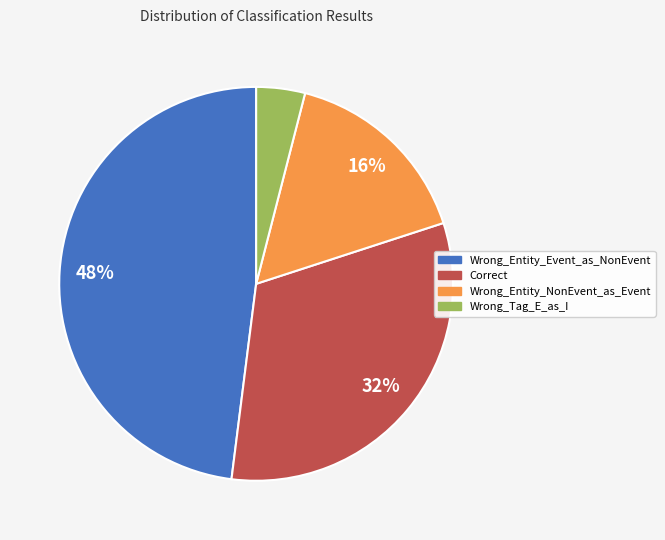

Between Wrong_Tag_E_as_I and Correct, which is larger?

Correct